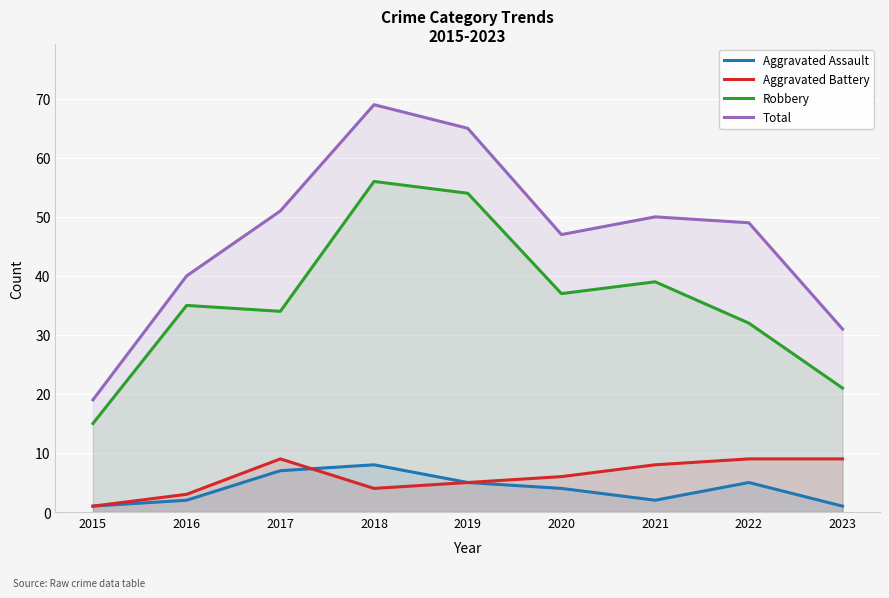

At which category is the sum across all series the highest?

2018